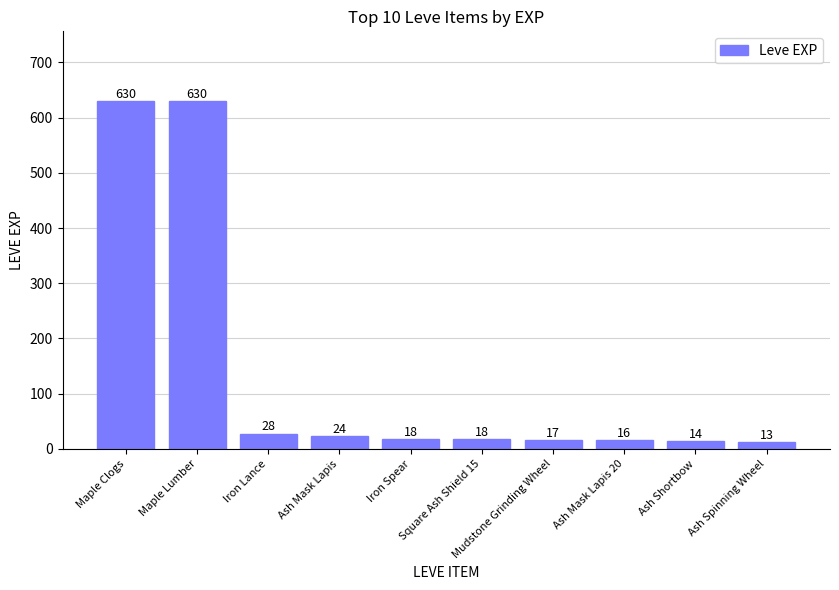

What is the sum of all values?

1408